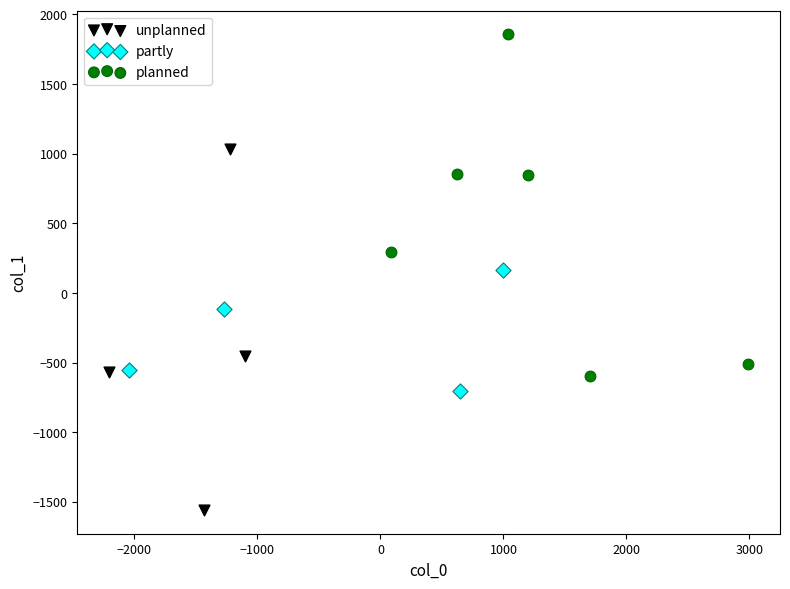

Which series contains the highest Y value?

planned